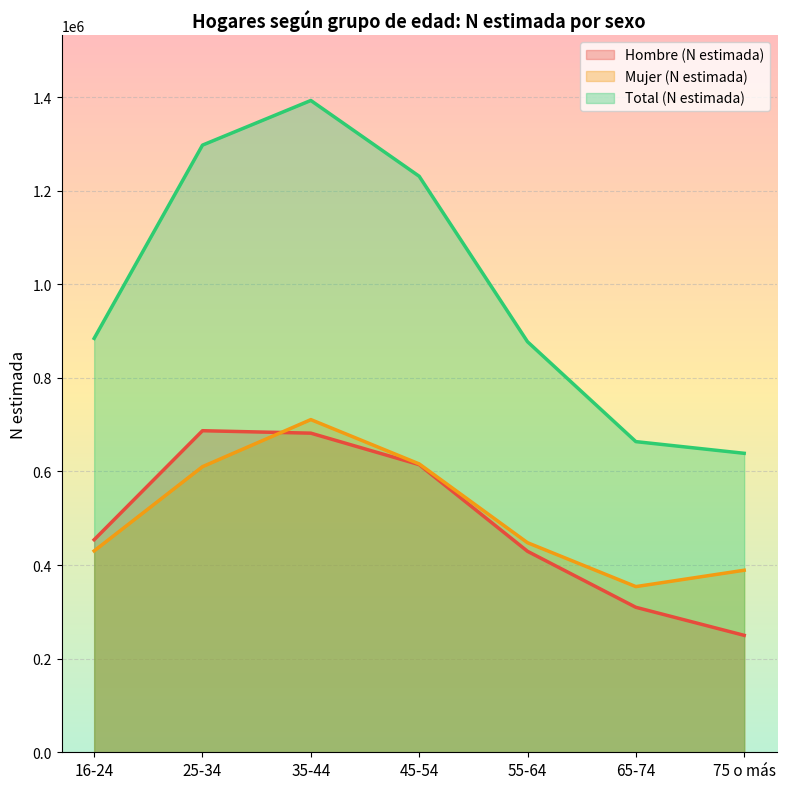

True or false: Mujer (N estimada) and Total (N estimada) cross at least once.

False